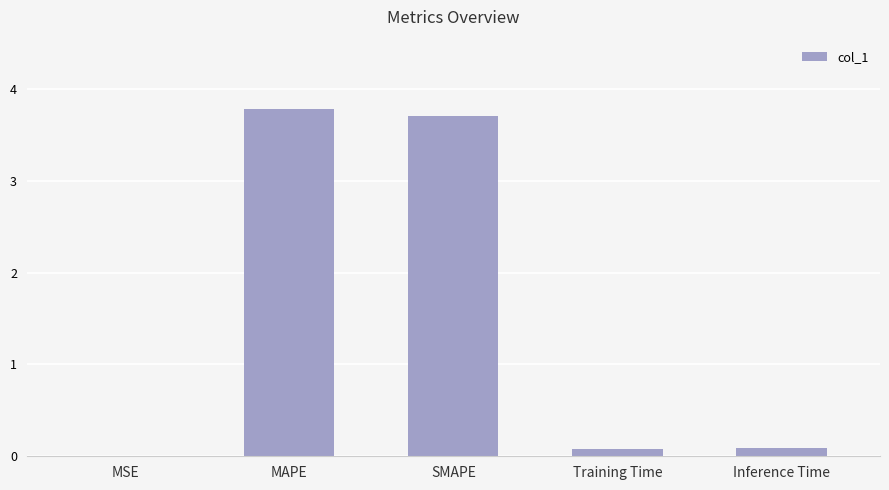

Is it true that the value at MSE is 0.0?

True